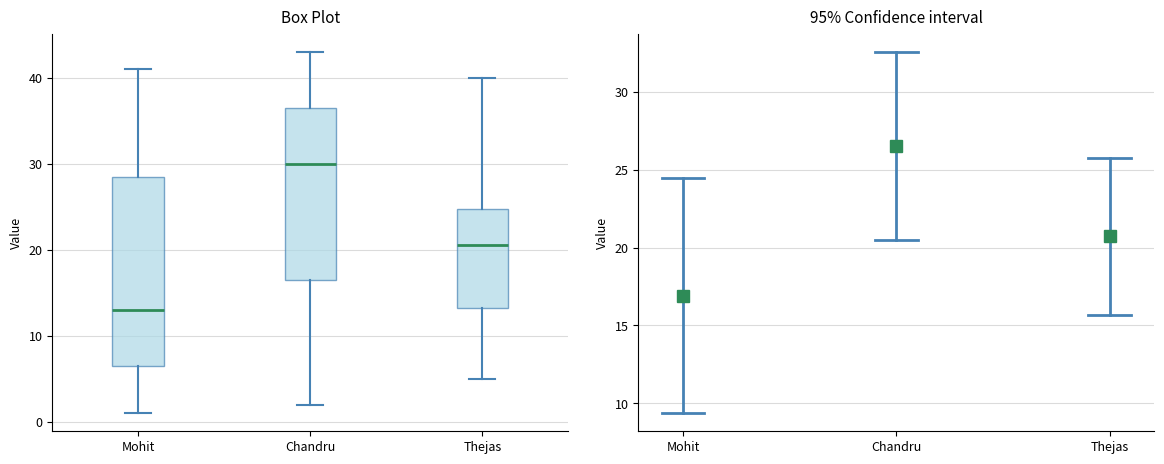

Reading left to right, transcribe this box plot: for each box, give where its median line is, the range the box spans, and where its two whiskers end, as read against the y-axis. The values are not printed on the chart, so give them approximately, as read against the axis.

Mohit: median 13, box 7 to 29, whiskers 1 to 41
Chandru: median 30, box 17 to 37, whiskers 2 to 43
Thejas: median 21, box 13 to 25, whiskers 5 to 40